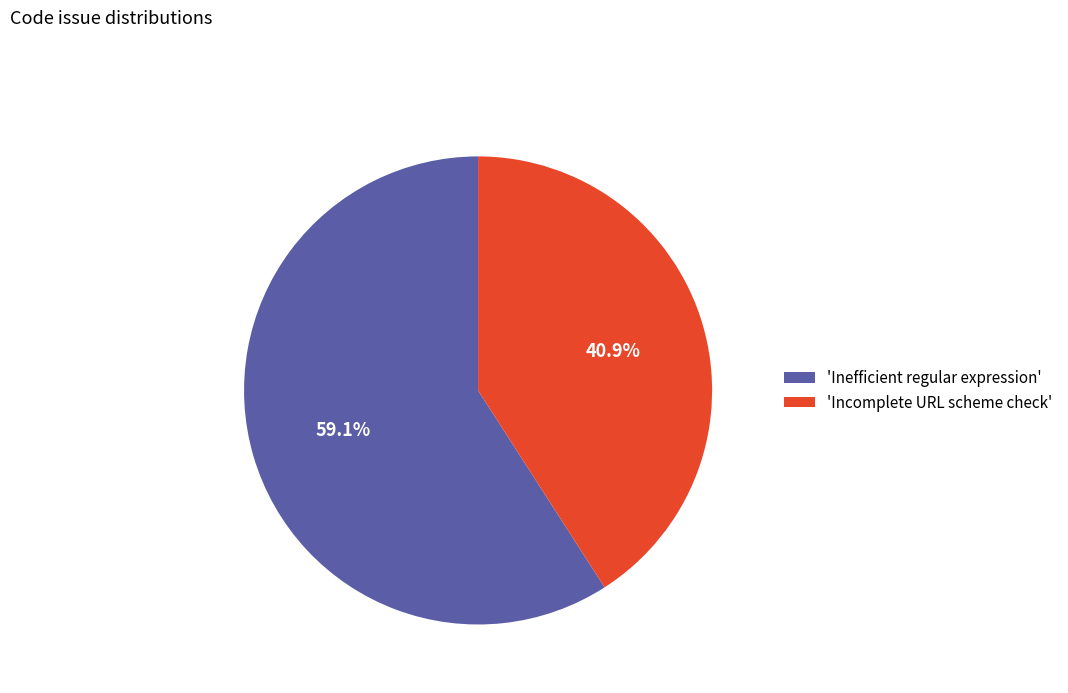

How many segments does this pie chart have?

2